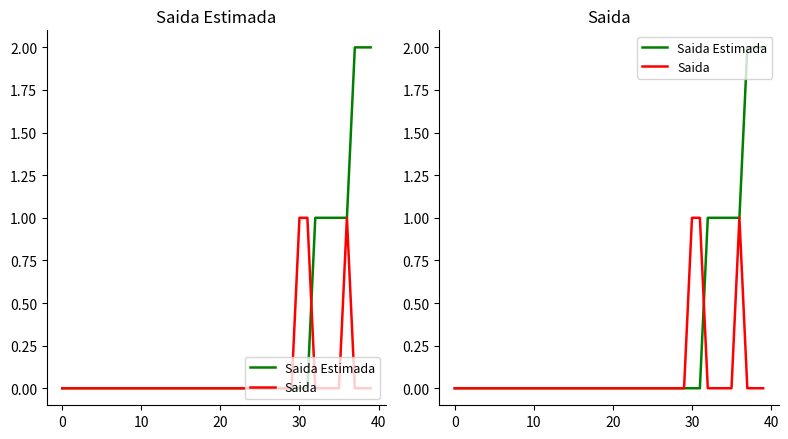

True or false: Saida Estimada has more than 0 interior local peaks.

False